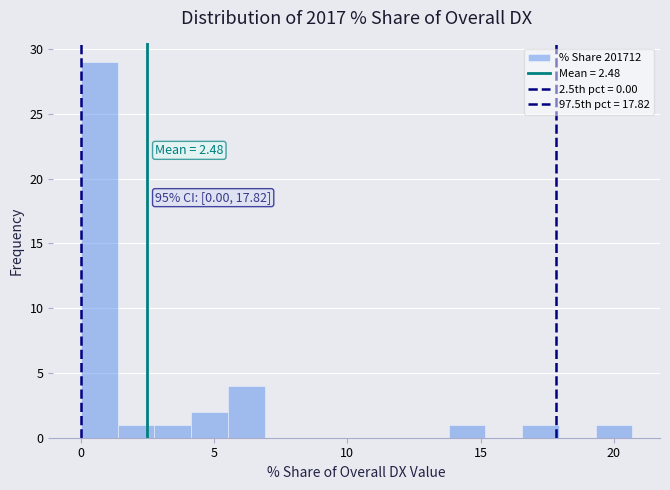

Around what value on the x-axis is the tallest bar? Give the approximate position of its centre, as read against the axis.

0.5